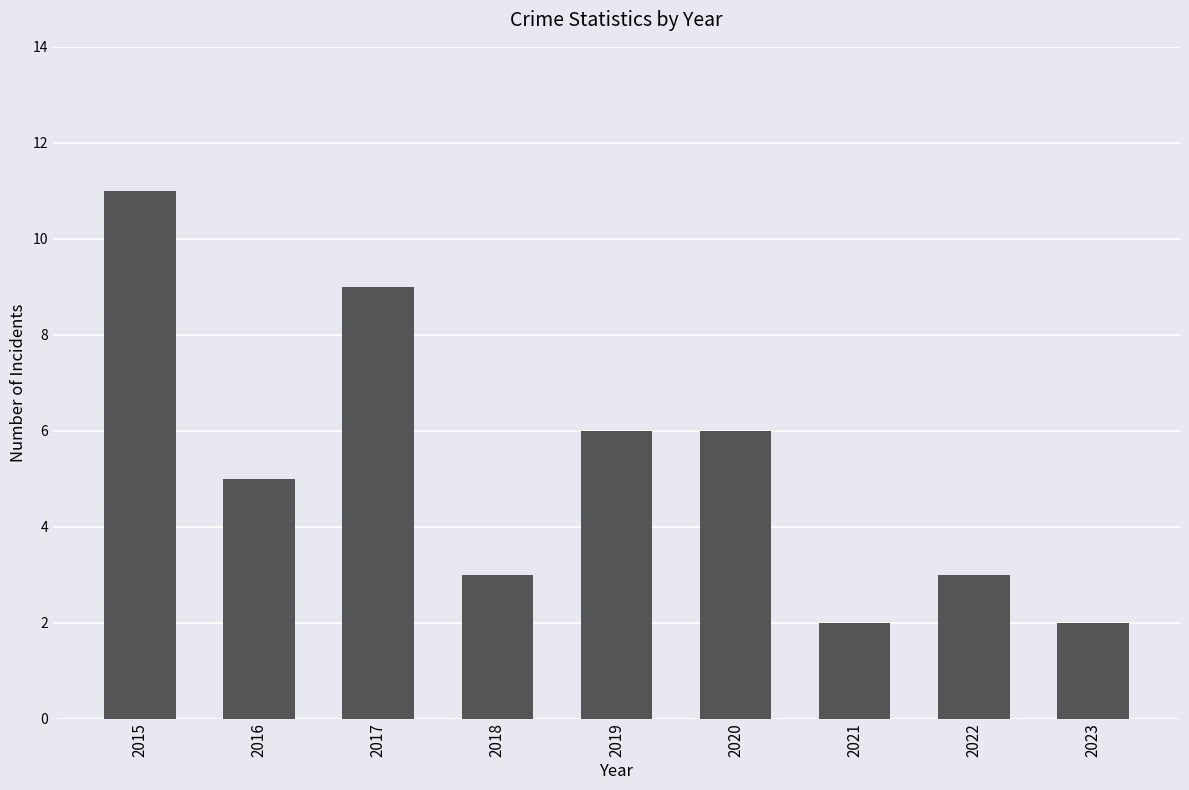

The value at 2023 is 1. True or false?

False